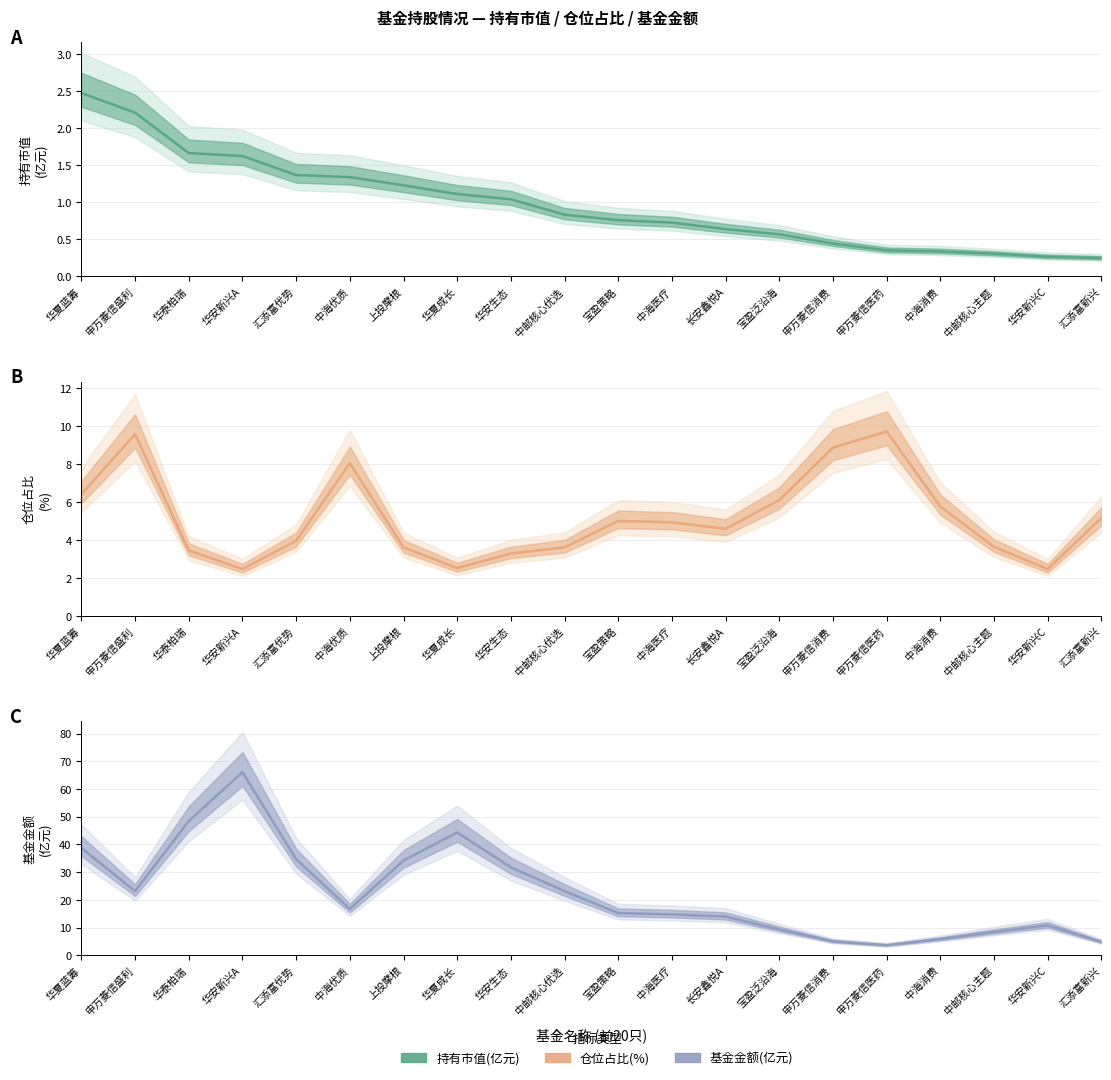

Is the value of 持有市值(亿元) at 中海消费 greater than the value of 基金金额 at 中邮核心优选?

No